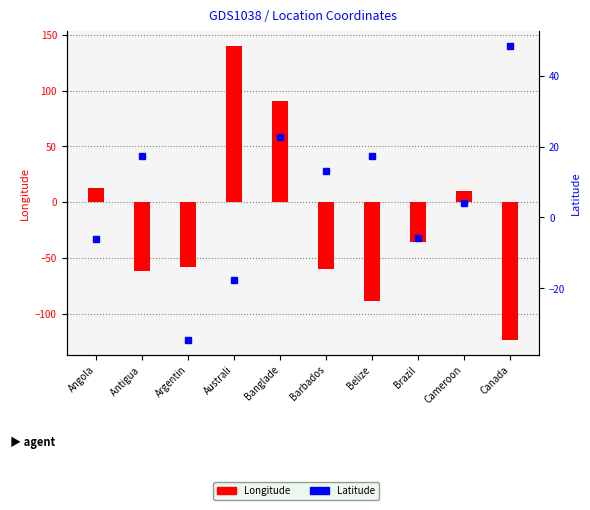

How many data points in Latitude are less than 13?

5